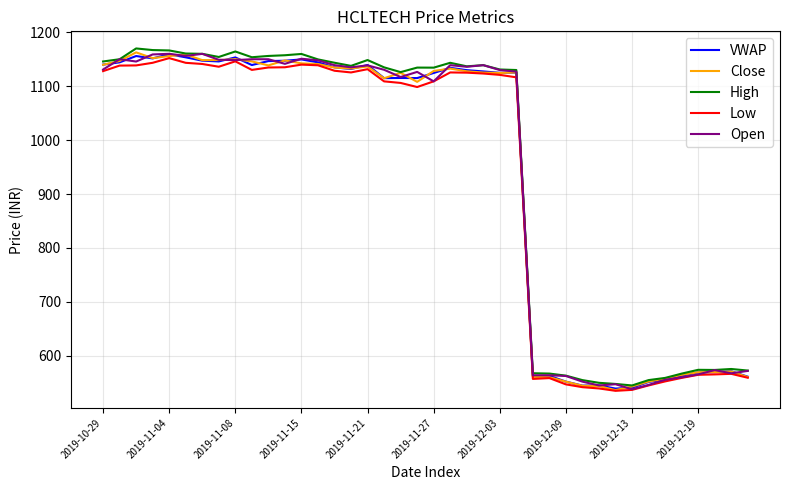

What is the maximum value for VWAP?

1159.2